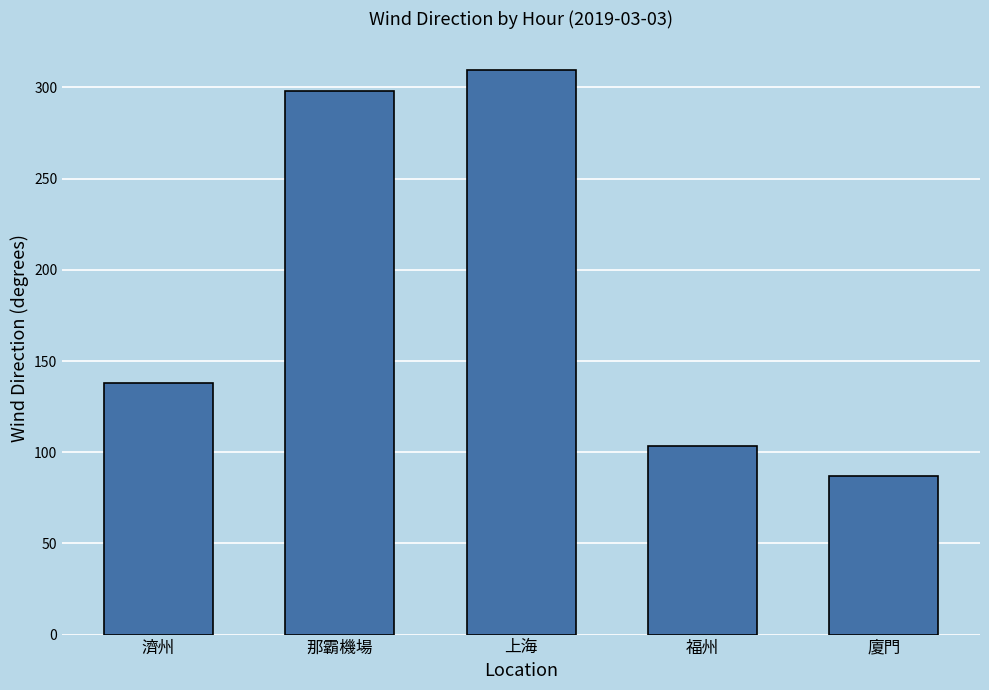

Where is the data nearest to the value 198?

濟州